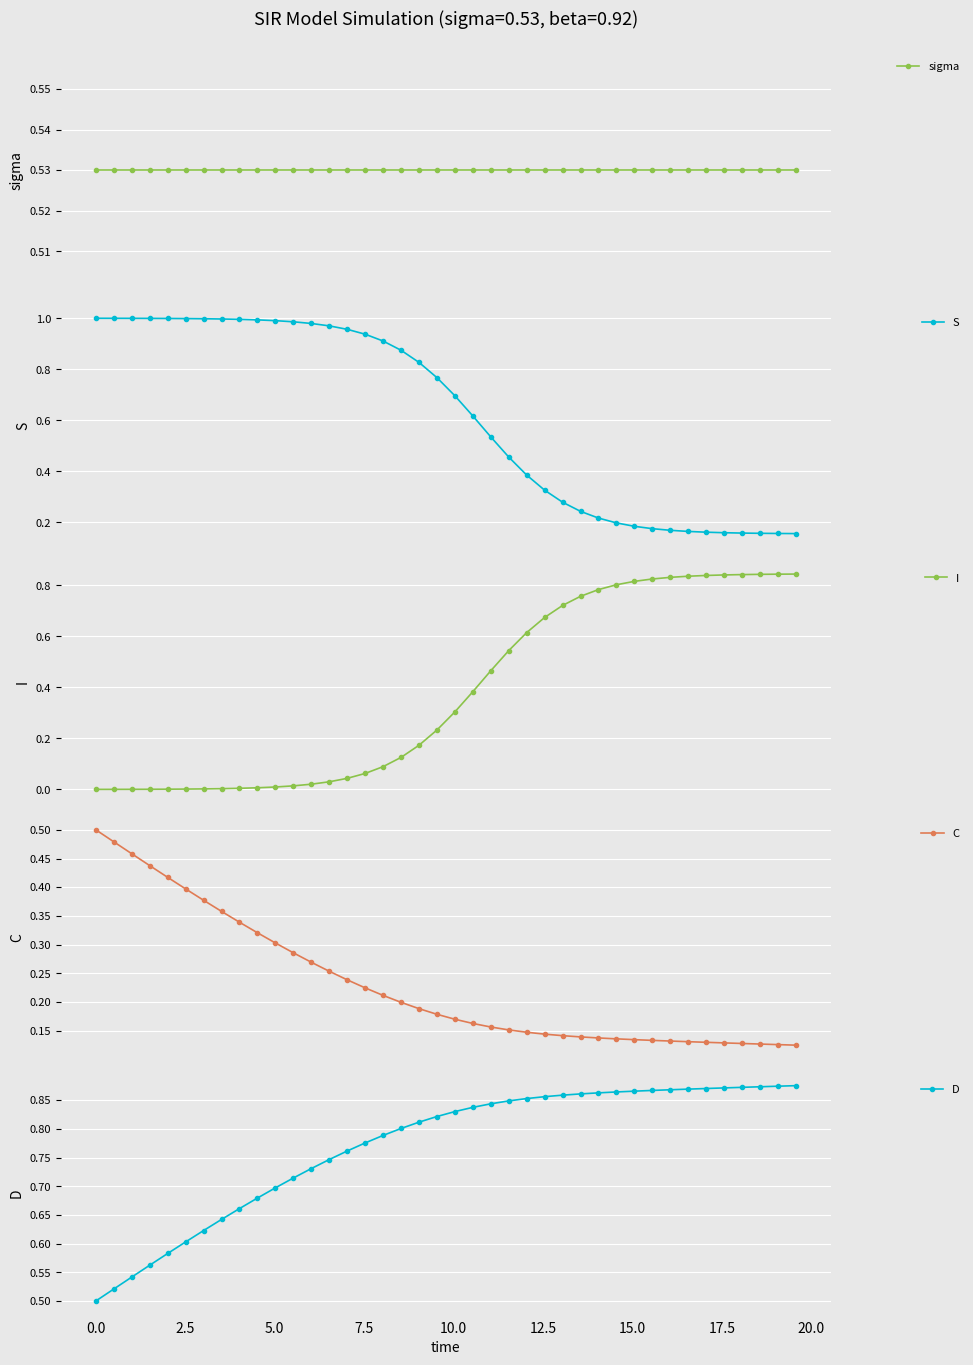

True or false: S and C cross at least once.

False